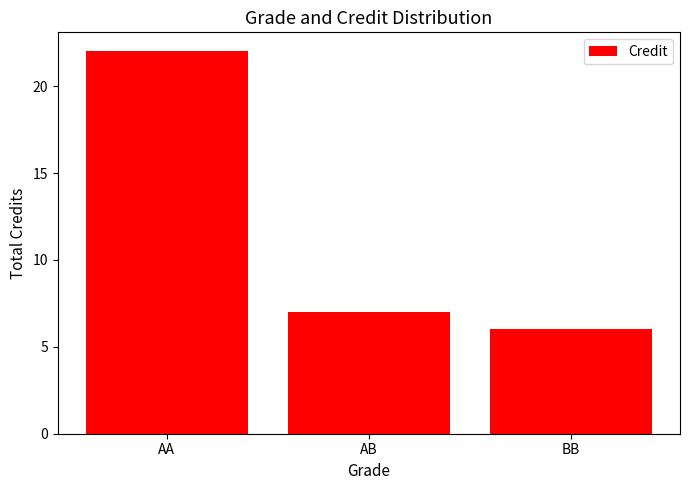

Reading left to right, transcribe all the data shown in this chart.

AA=22	AB=7	BB=6